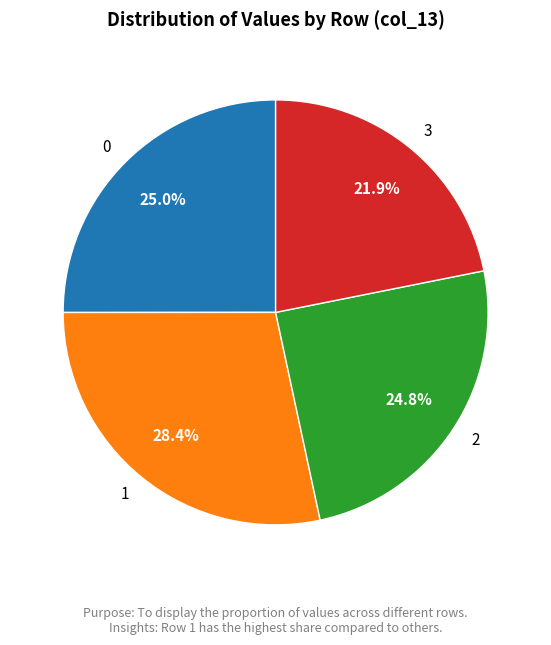

What is the ratio of the value at 0 to the value at 3?

1.1